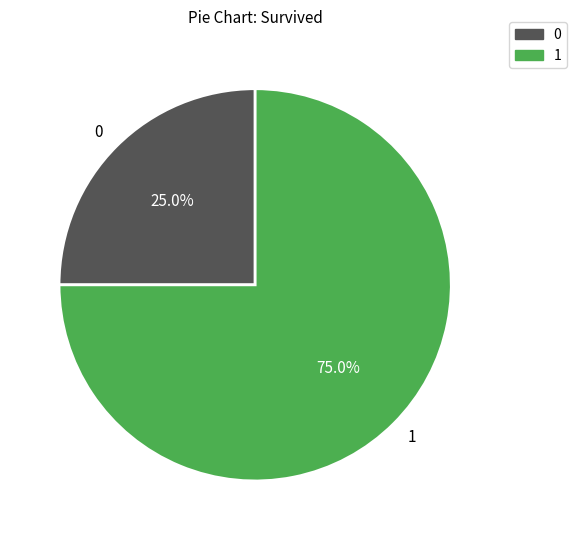

Which category has the biggest portion of the pie?

1